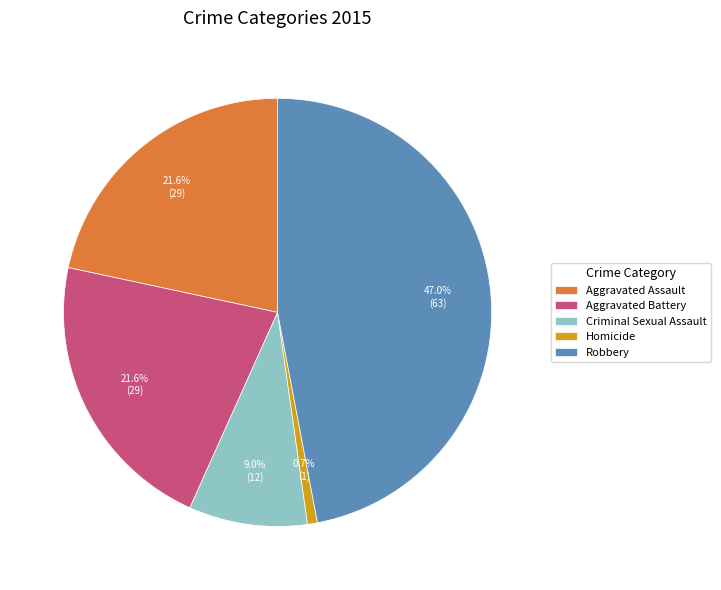

Does Aggravated Battery account for over 50% of the chart?

No